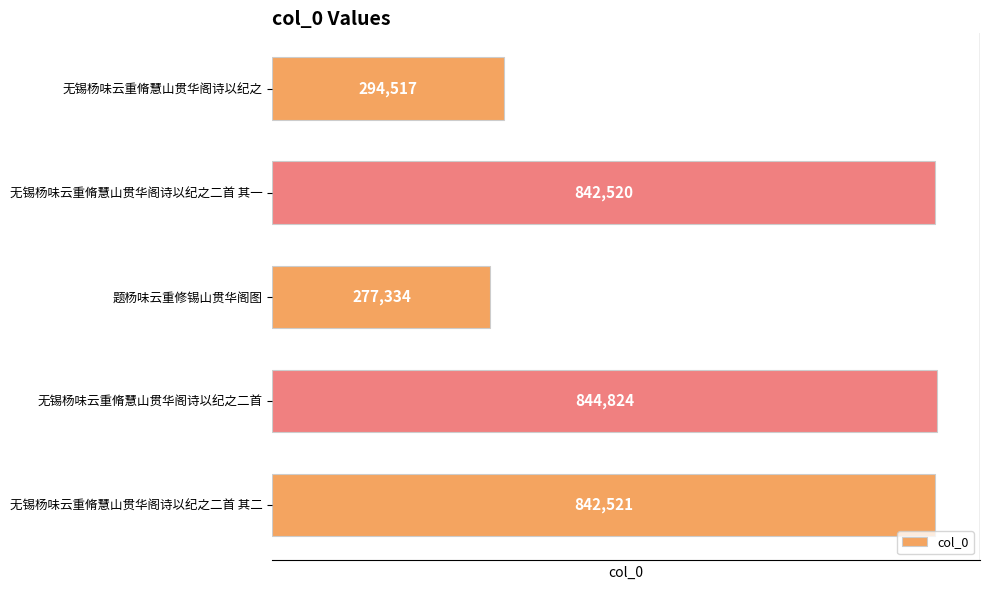

Count the number of data series in this chart.

1